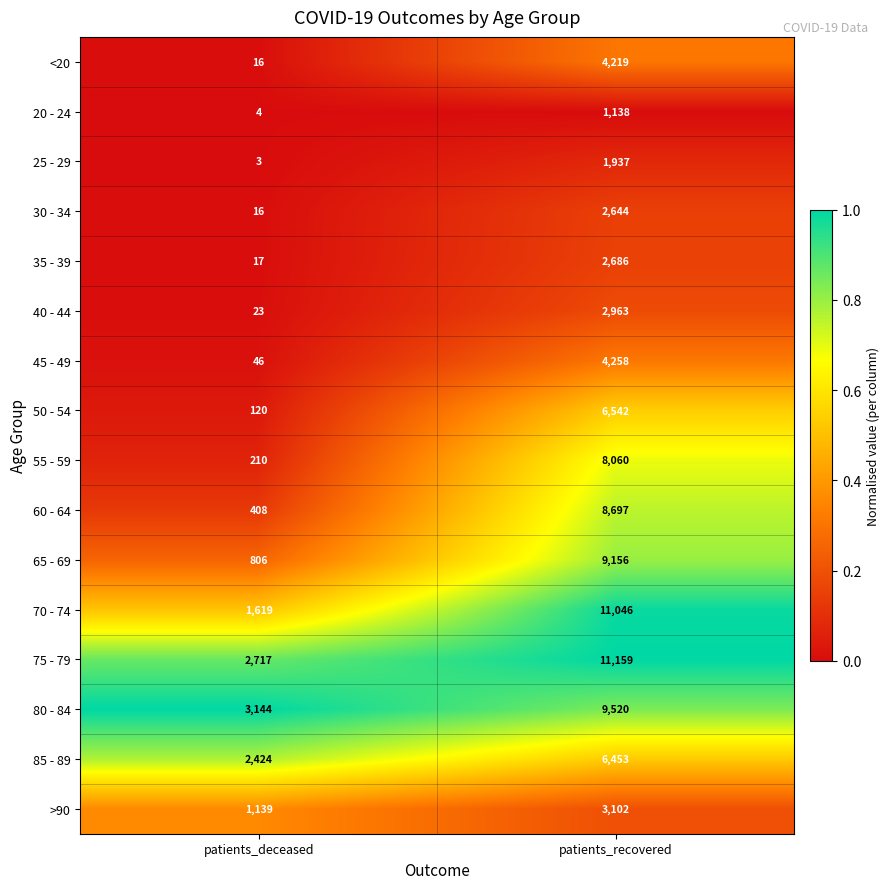

What is the smallest value displayed?

3